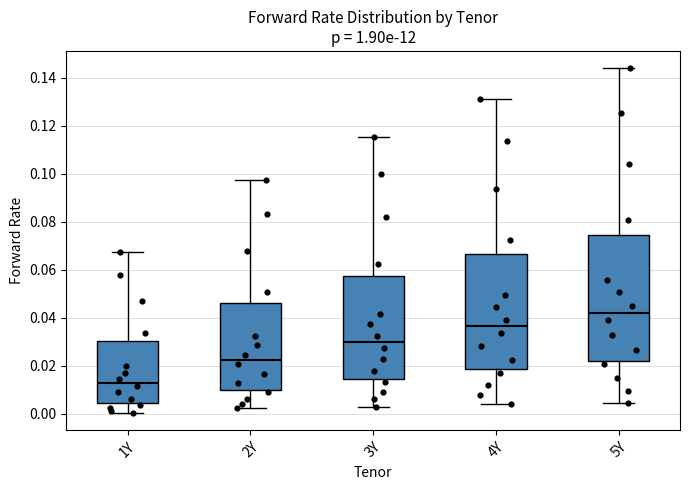

Where is the upper edge of the box for 3Y on the y-axis? The values are not printed on the chart, so give them approximately, as read against the axis.

0.058